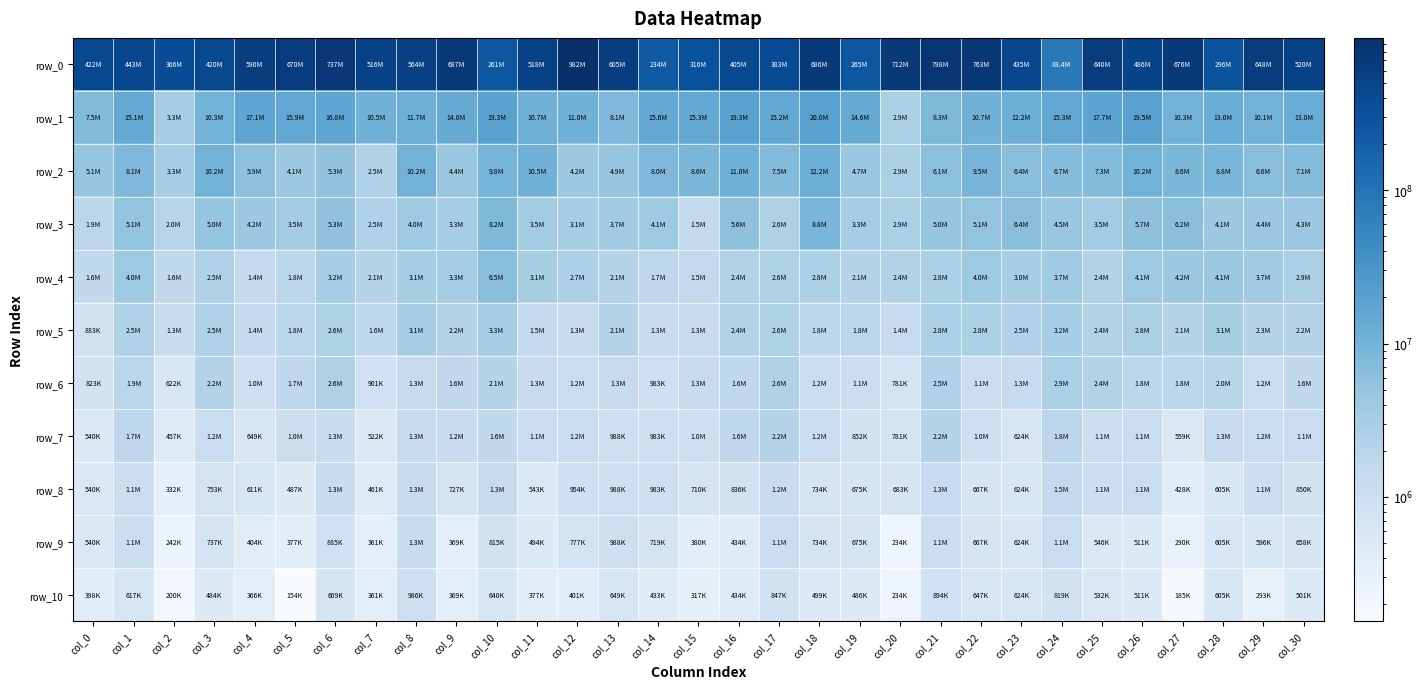

Where is row_2 nearest to the value 7345948?

col_25